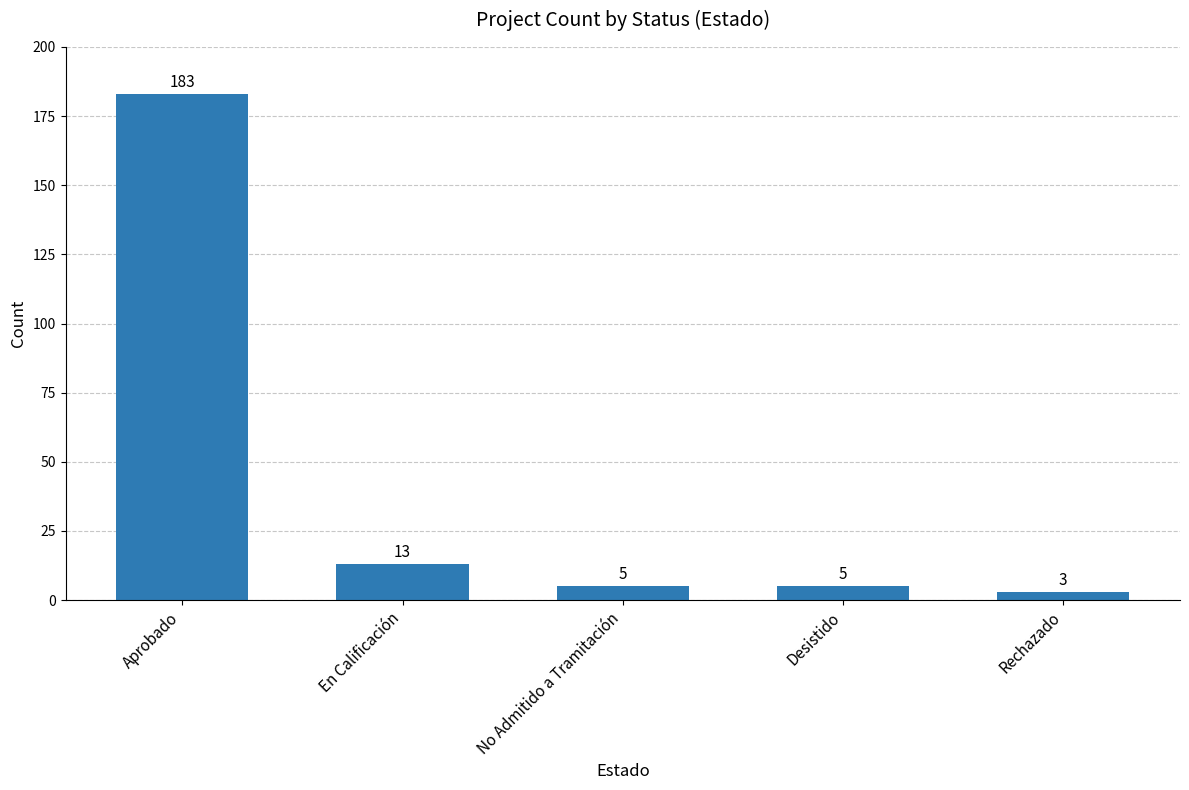

What is the ratio of the value at En Calificación to the value at Rechazado?

4.3